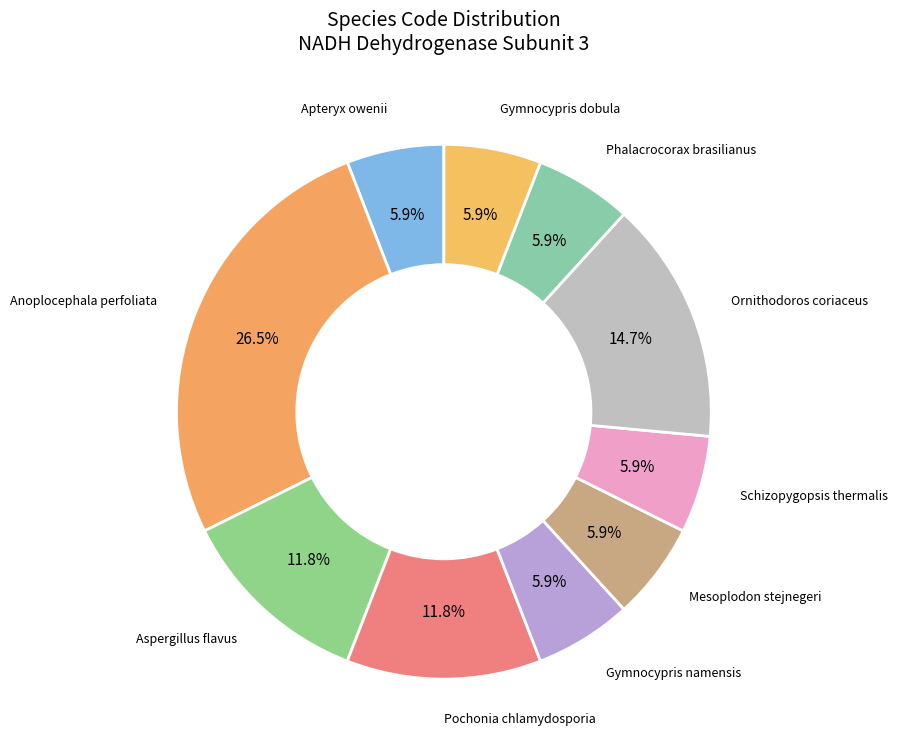

How many slices are in this pie chart?

10